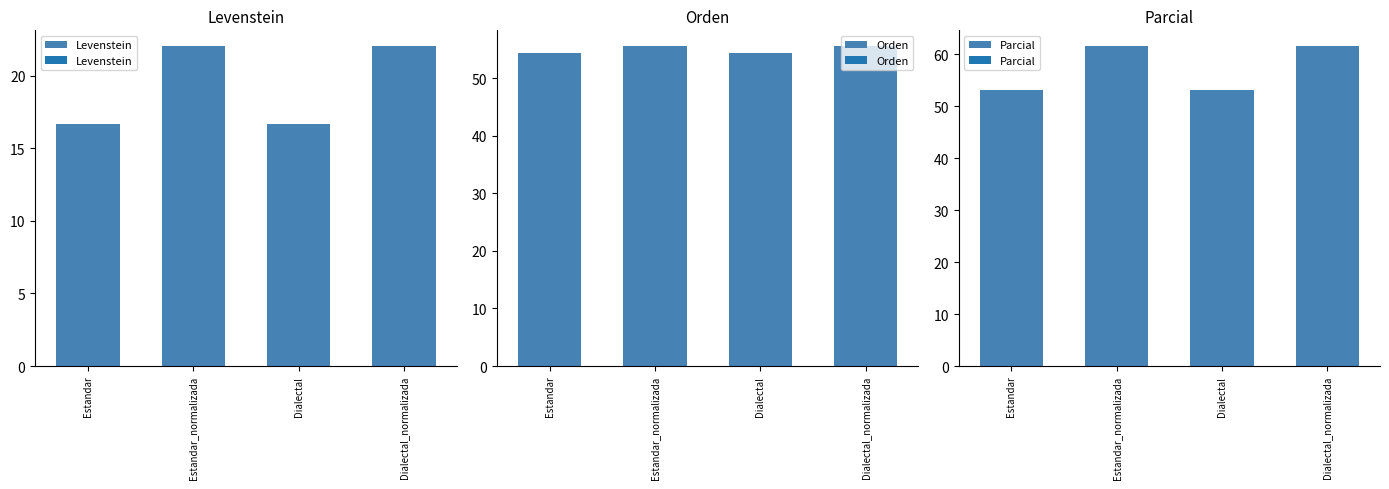

What is the value of the Parcial bar at the 3rd from the left?

53.2